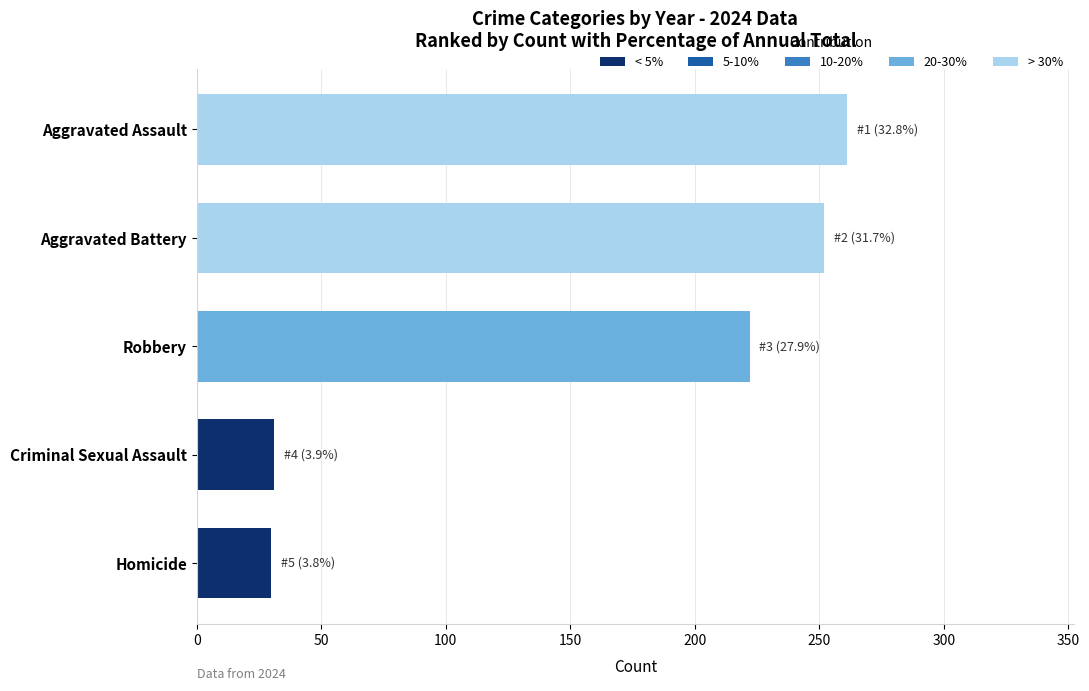

How many bars are there in each group?

5